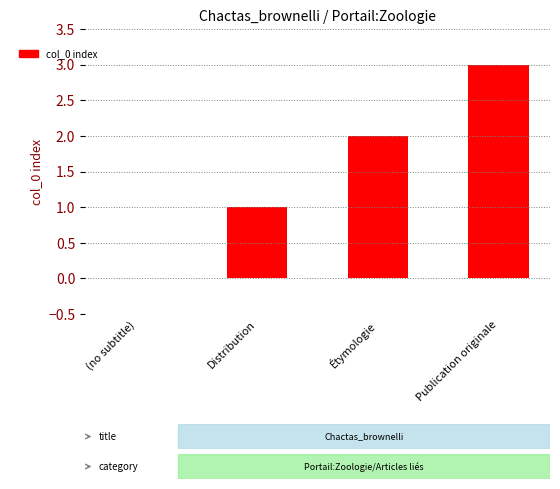

Reading left to right, extract all data points from this chart.

(no subtitle)=0	Distribution=1	Étymologie=2	Publication originale=3